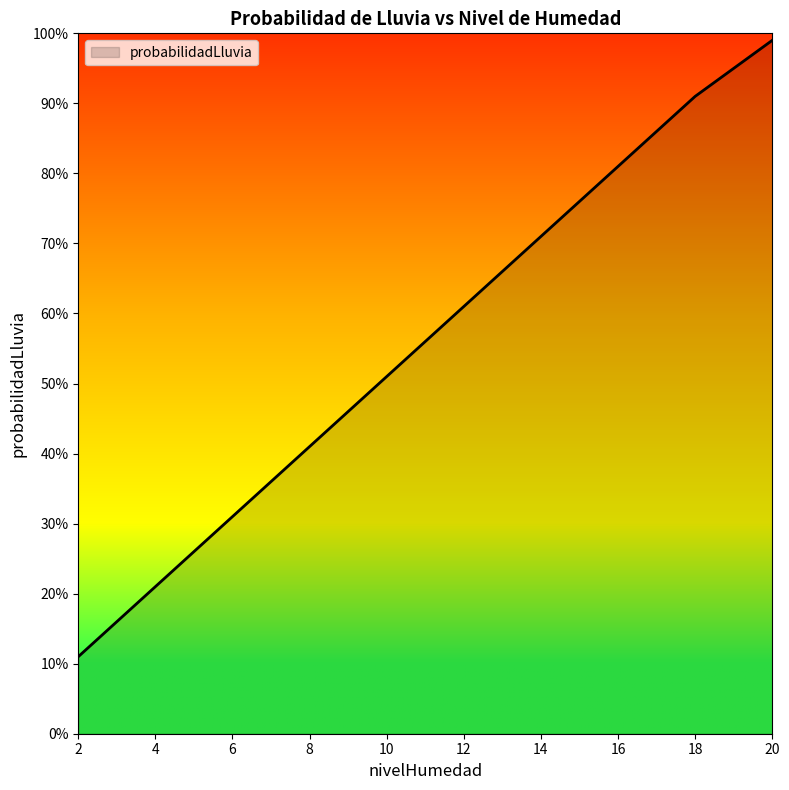

Reading left to right, what are all the values shown in this chart?

11	21	31	41	51	61	71	81	91	99